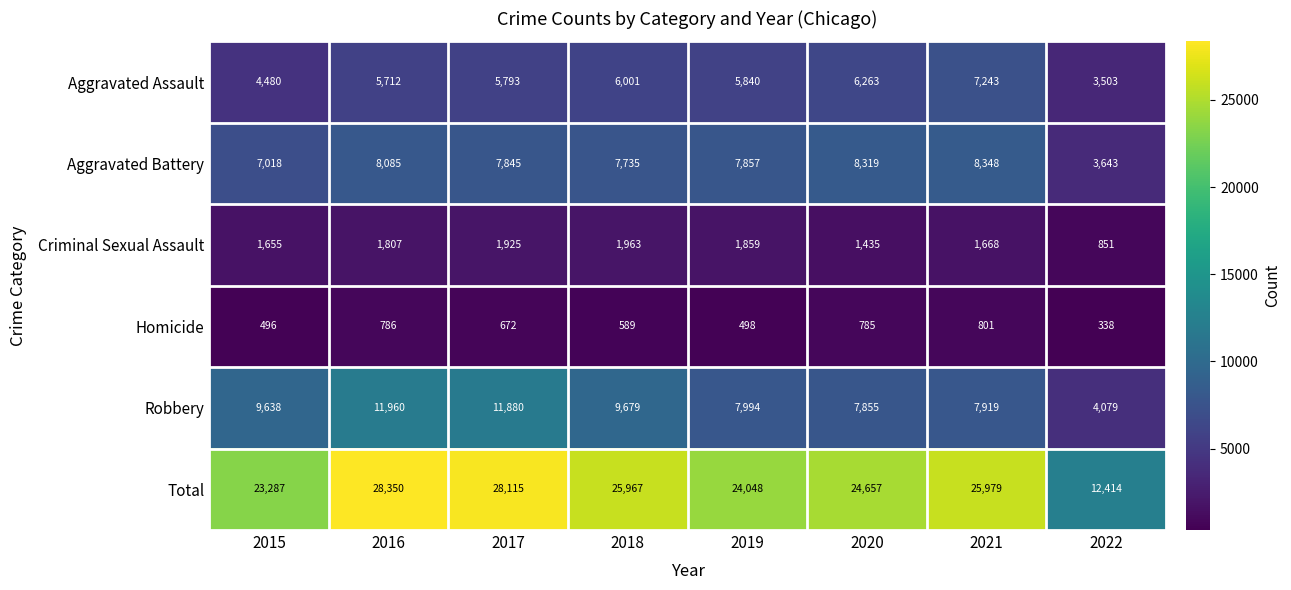

The Homicide series shows 882 at 2019. True or false?

False